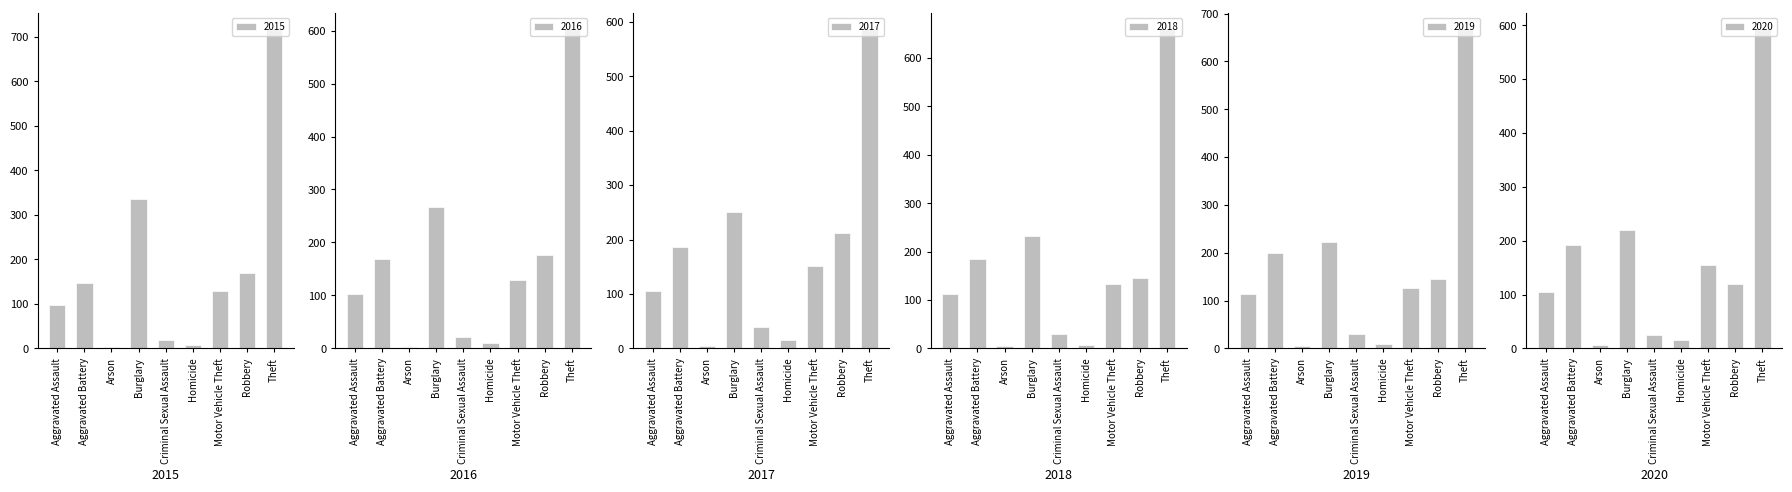

How many groups of bars are there?

9